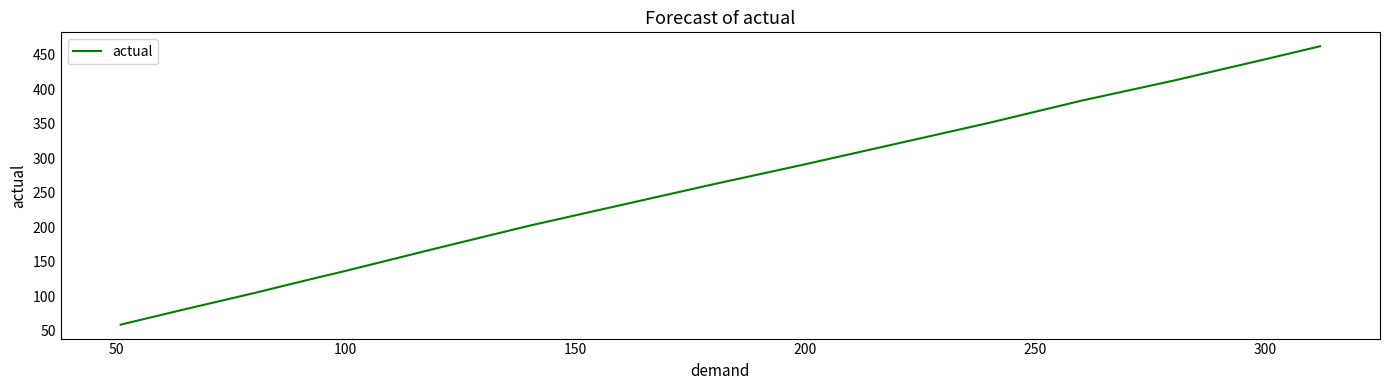

What is the difference between the maximum and minimum values?

403.5